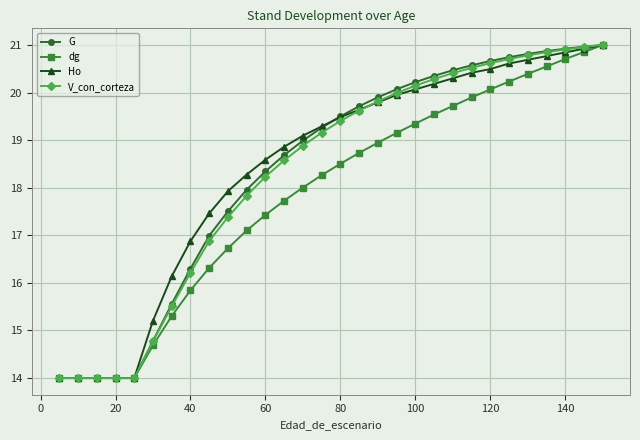

Reading left to right, transcribe all the data shown in this chart.

G: 14.0	14.0	14.0	14.0	14.0	14.8	15.6	16.3	17.0	17.5	18.0	18.3	18.7	19.0	19.3	19.5	19.7	19.9	20.1	20.2	20.4	20.5	20.6	20.7	20.7	20.8	20.9	20.9	21.0	21.0
dg: 14.0	14.0	14.0	14.0	14.0	14.7	15.3	15.8	16.3	16.7	17.1	17.4	17.7	18.0	18.3	18.5	18.7	18.9	19.2	19.3	19.5	19.7	19.9	20.1	20.2	20.4	20.5	20.7	20.9	21.0
Ho: 14.0	14.0	14.0	14.0	14.0	15.2	16.1	16.9	17.5	17.9	18.3	18.6	18.9	19.1	19.3	19.5	19.6	19.8	20.0	20.1	20.2	20.3	20.4	20.5	20.6	20.7	20.8	20.8	20.9	21.0
V_con_corteza: 14.0	14.0	14.0	14.0	14.0	14.8	15.5	16.2	16.9	17.4	17.8	18.2	18.6	18.9	19.2	19.4	19.6	19.8	20.0	20.1	20.3	20.4	20.5	20.6	20.7	20.8	20.8	20.9	21.0	21.0